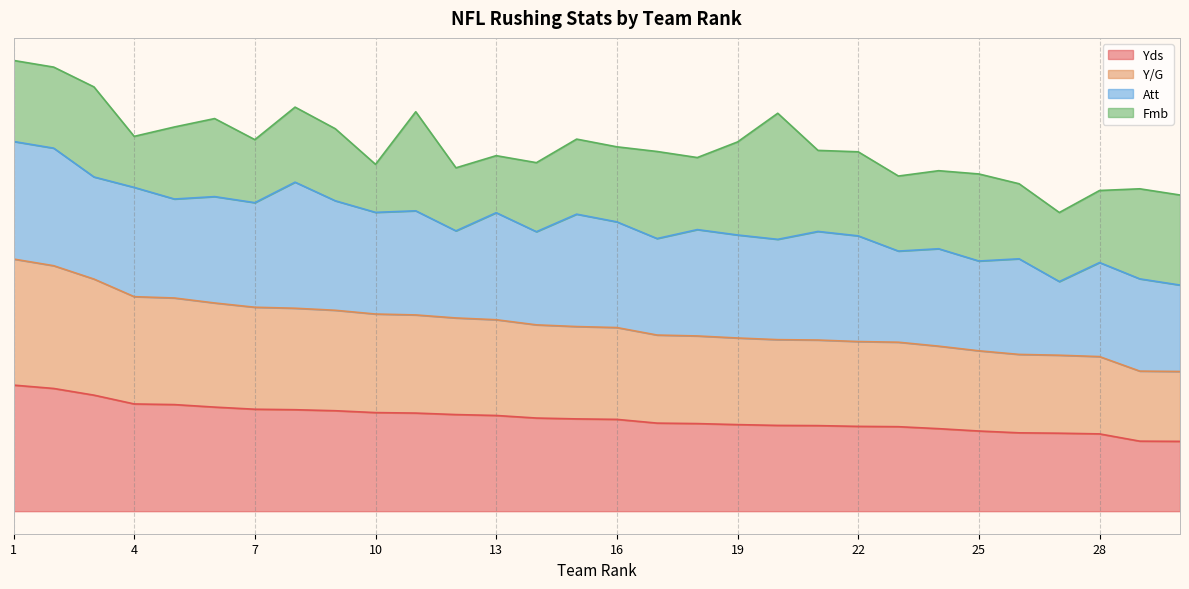

What is the total value across all series at 1?

3.0